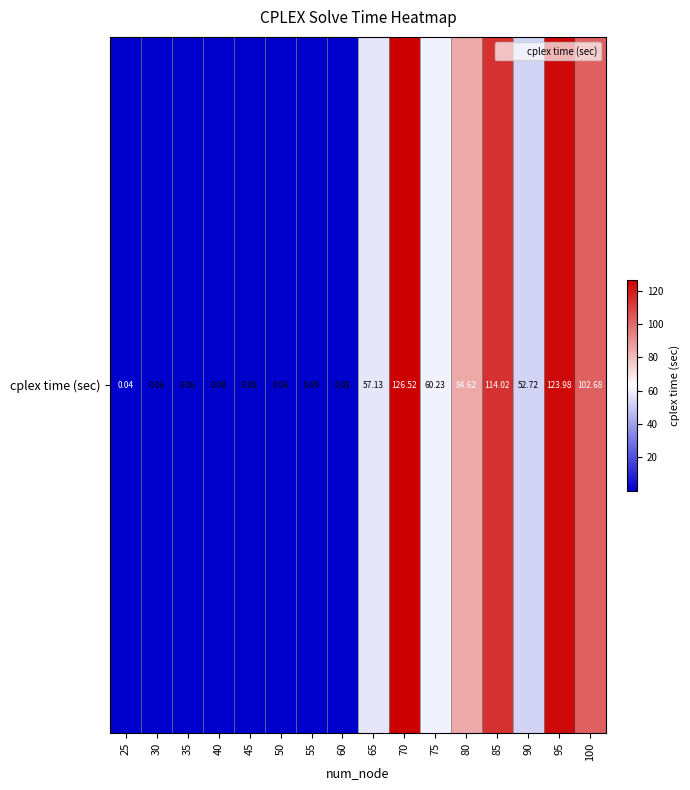

What is the average value?

45.2